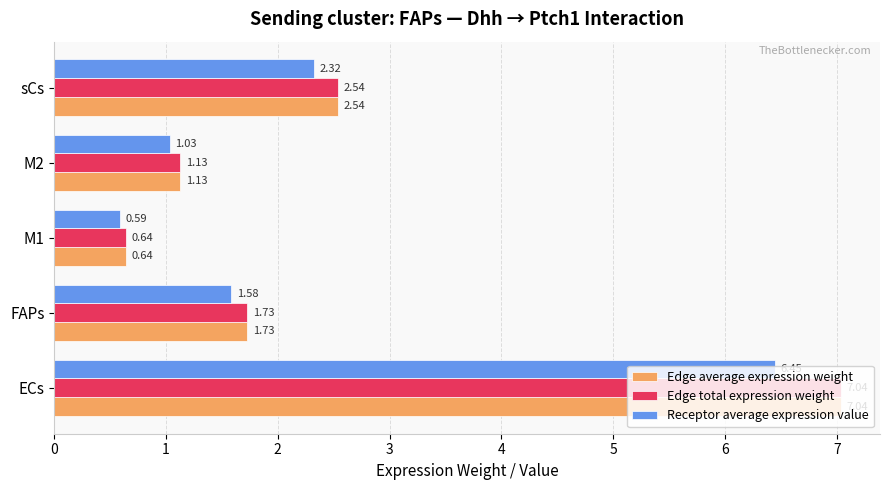

What are all the series names shown in the legend?

Edge average expression weight, Edge total expression weight, Receptor average expression value